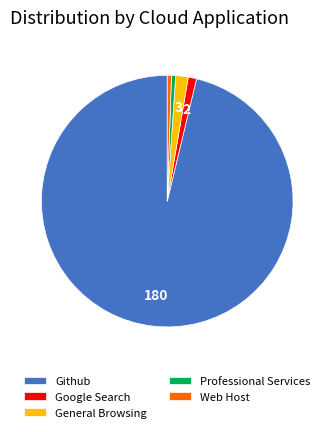

Is it true that Professional Services is 1% of the pie?

True